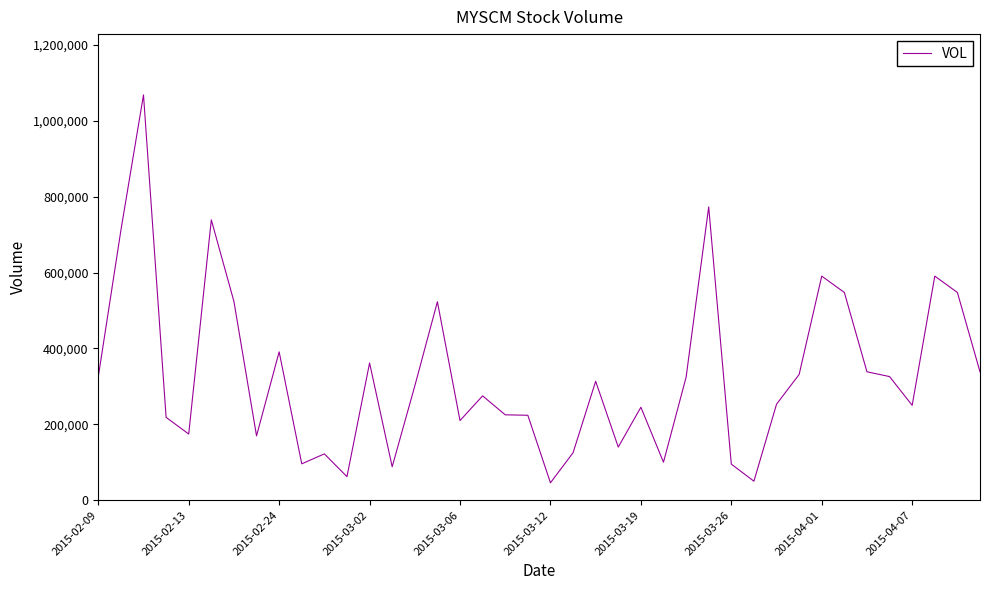

What is the difference between the maximum and minimum values?

1022500